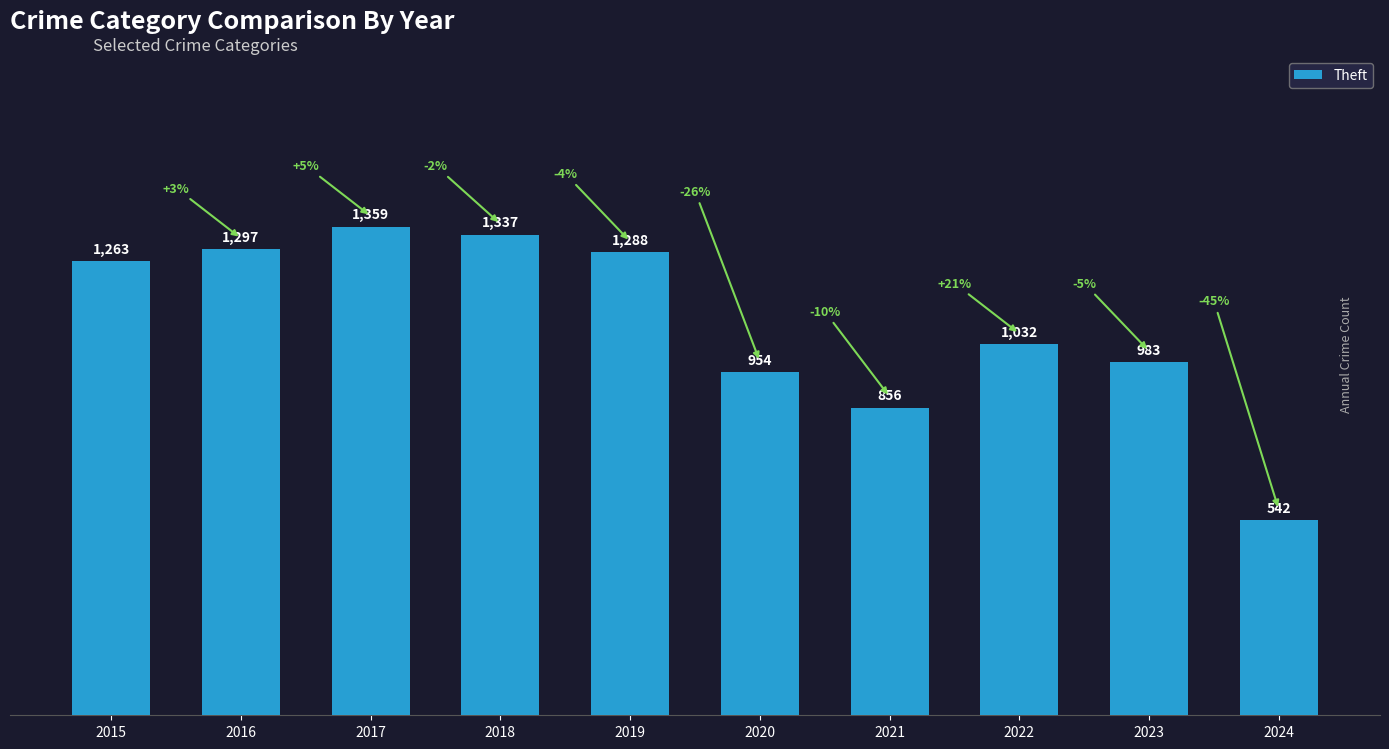

What is the difference between the maximum and minimum values?

817